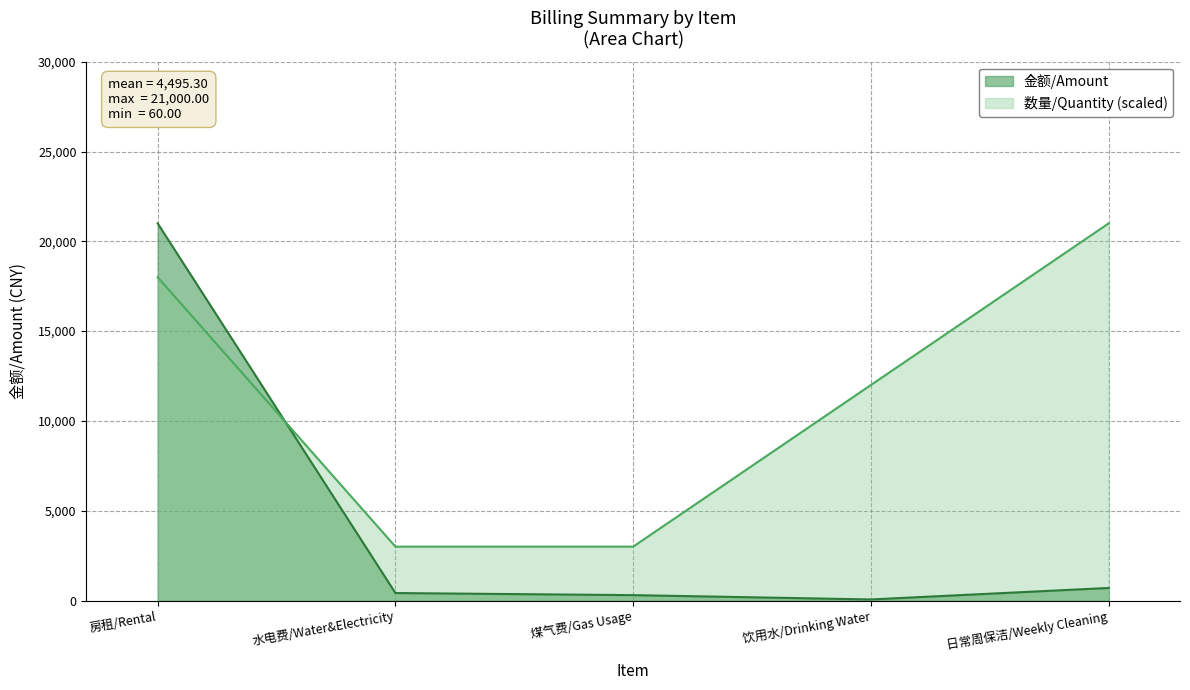

What is the difference between the second highest and minimum values in the 数量/Quantity series?

15000.0